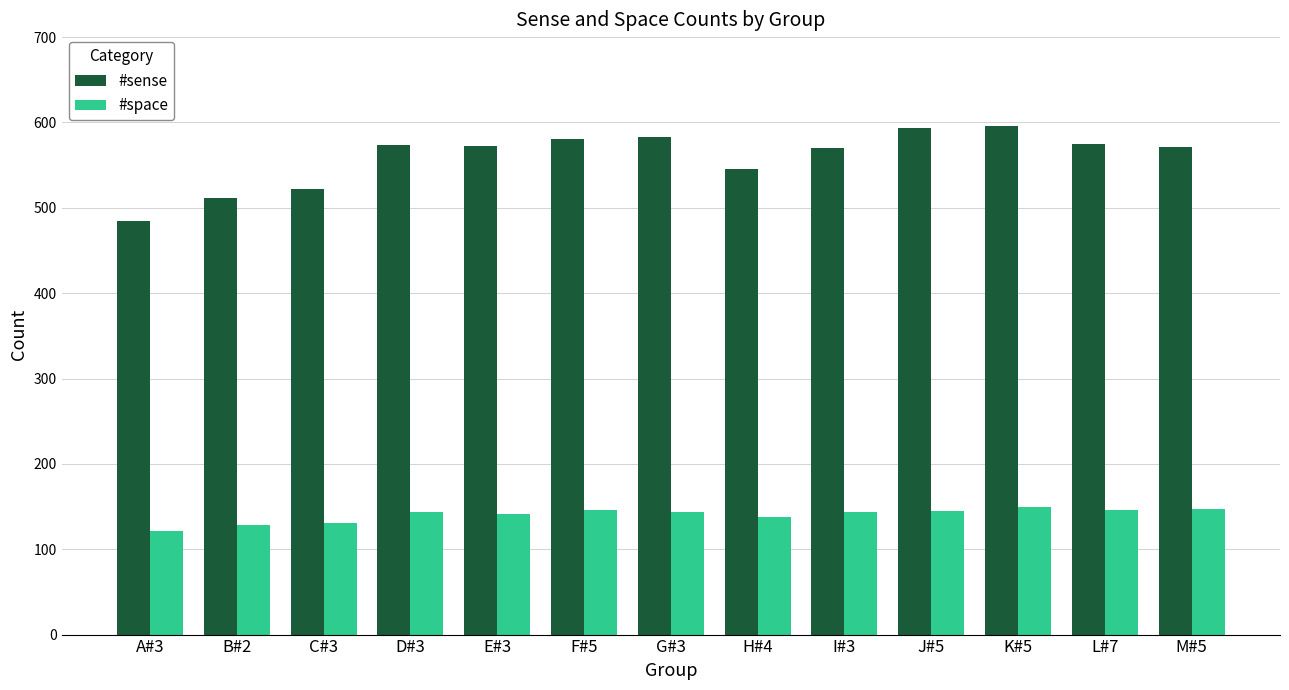

What is the minimum value for #sense?

484